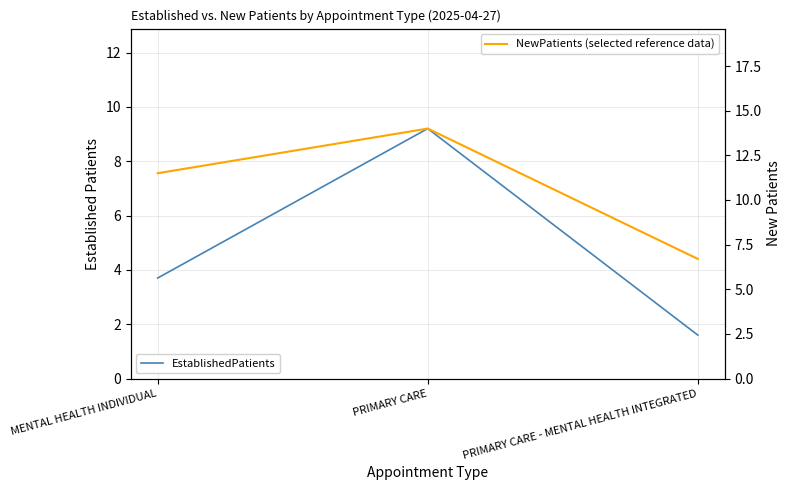

Is this an area chart (filled region under the line)?

No